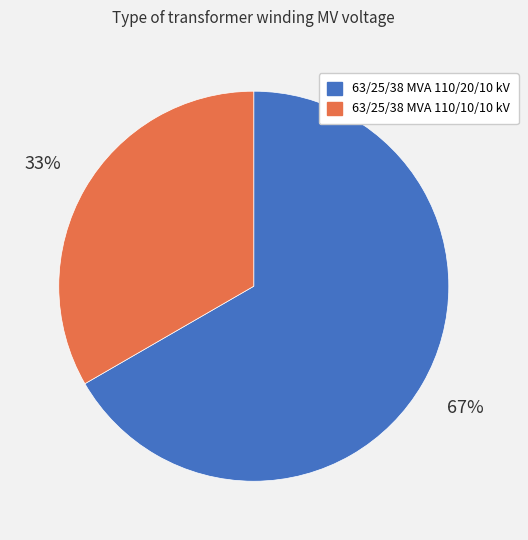

Is the sum of 63/25/38 MVA 110/10/10 kV and 63/25/38 MVA 110/20/10 kV greater than half?

Yes